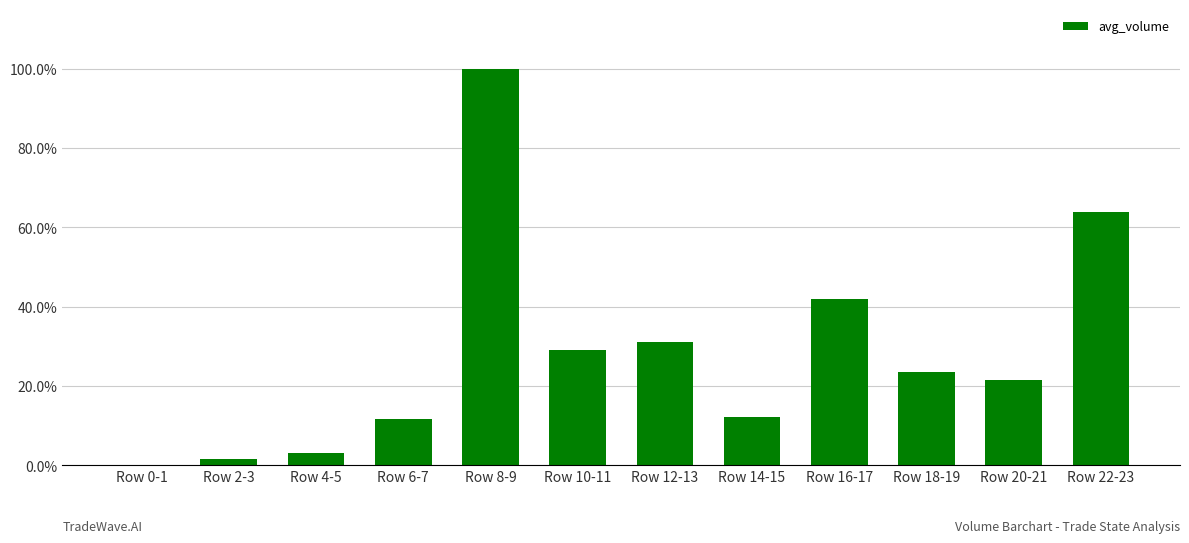

Reading left to right, transcribe all the data shown in this chart.

Row 0-1=0.0	Row 2-3=0.0	Row 4-5=0.0	Row 6-7=0.1	Row 8-9=1.0	Row 10-11=0.3	Row 12-13=0.3	Row 14-15=0.1	Row 16-17=0.4	Row 18-19=0.2	Row 20-21=0.2	Row 22-23=0.6